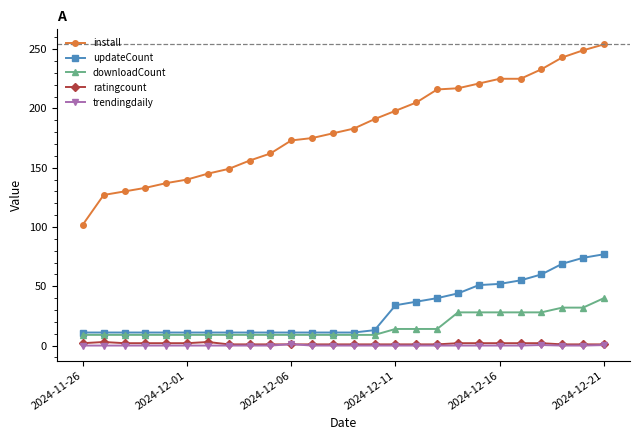

True or false: ratingcount and downloadCount intersect in this chart.

False